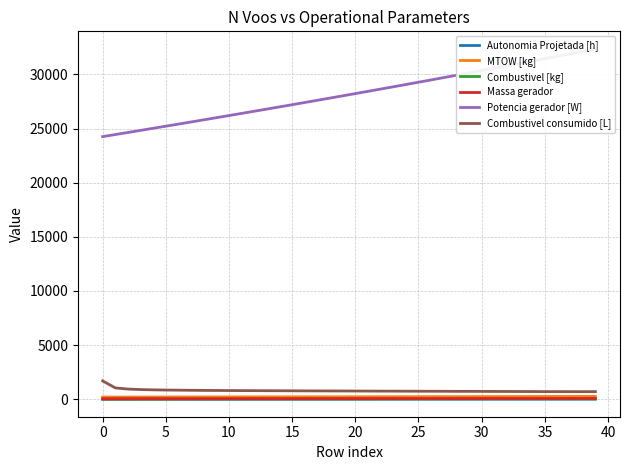

What is the minimum value for MTOW [kg]?

194.8